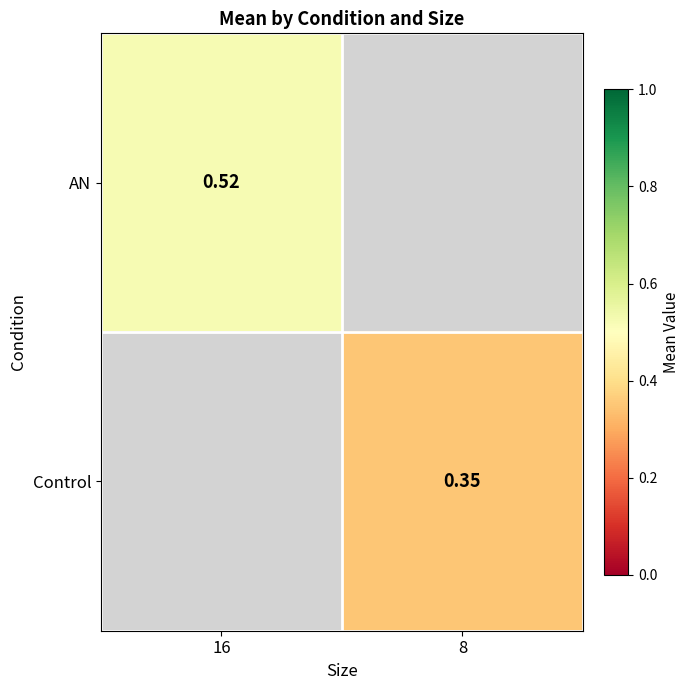

How many series are shown in this chart?

2